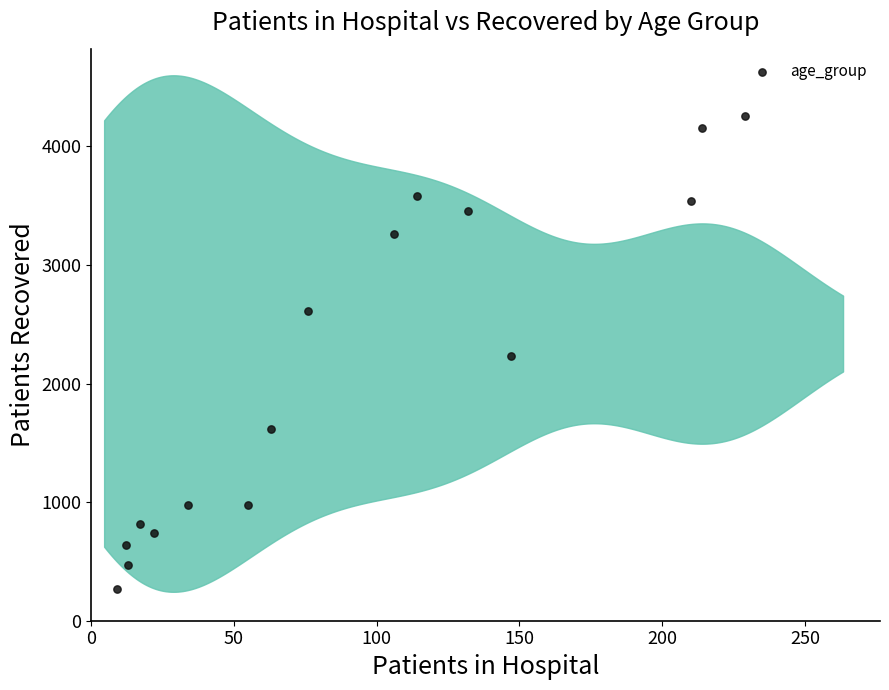

What is the range of X values (max minus min)?

220